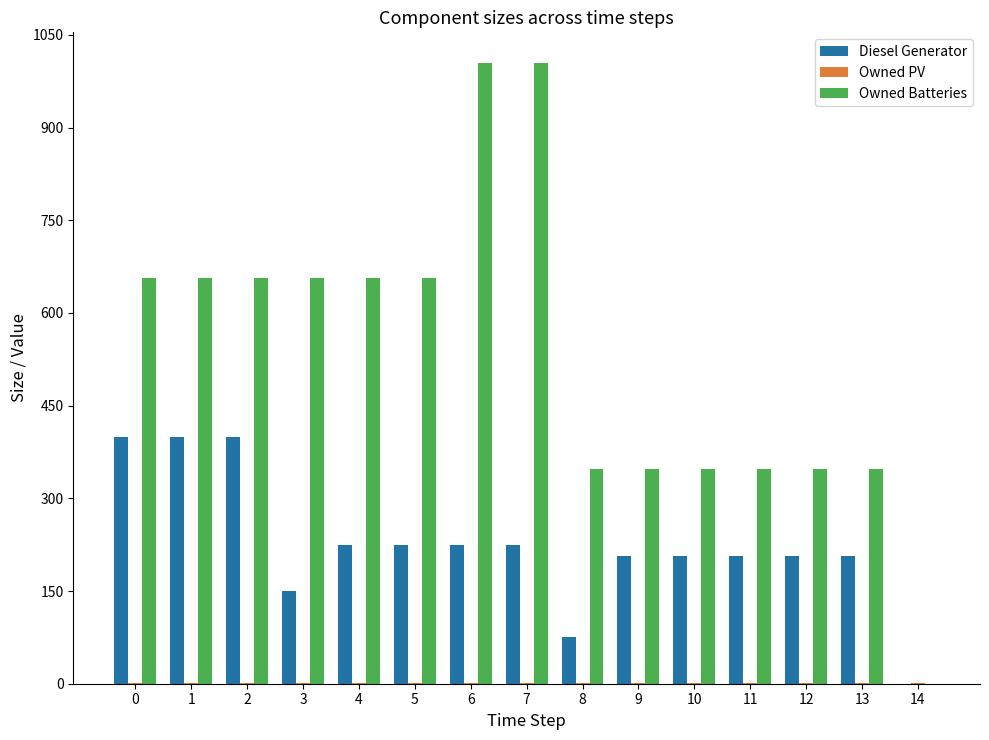

The value of Owned Batteries at 3 is 656. True or false?

True